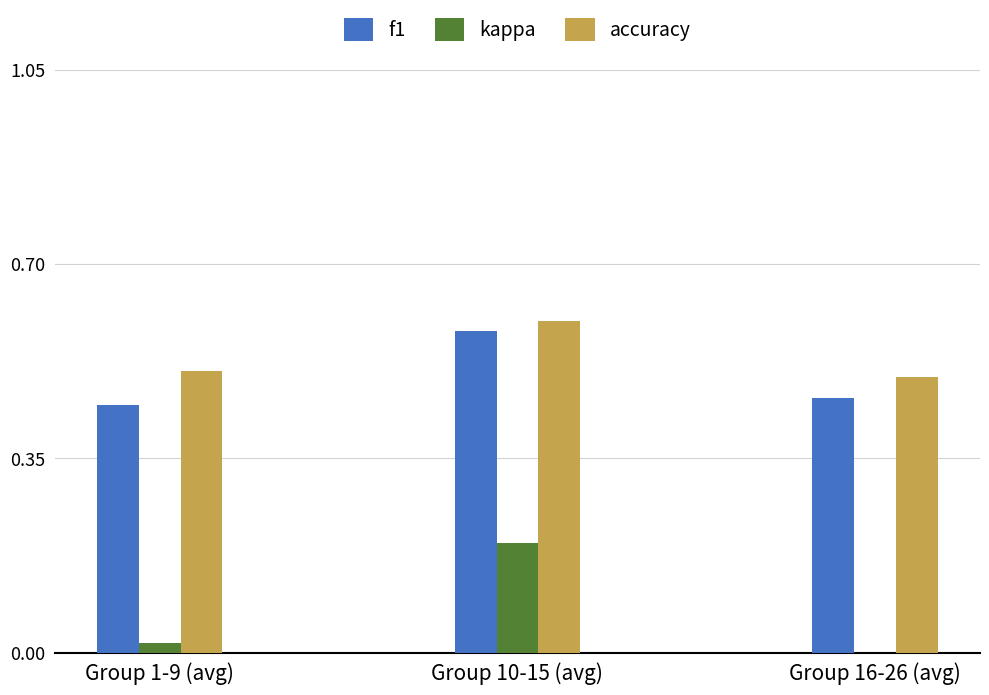

How many bars are there in total?

9